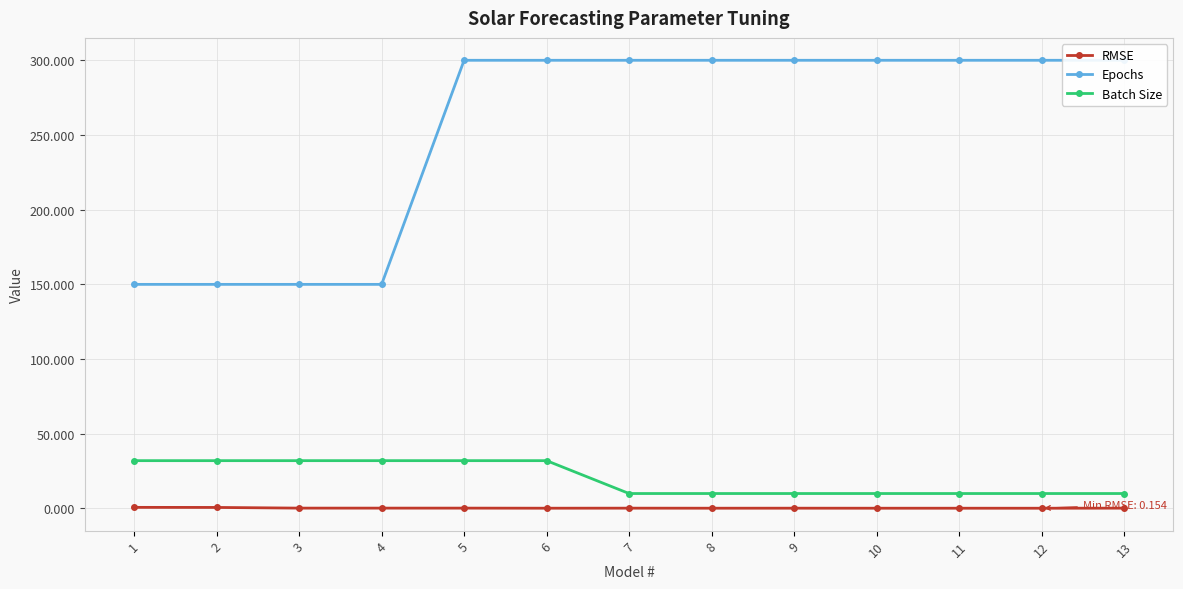

Reading right to left, transcribe all the data shown in this chart.

RMSE: 0.2	0.2	0.2	0.2	0.2	0.2	0.2	0.2	0.2	0.2	0.2	0.7	0.7
Epochs: 300.0	300.0	300.0	300.0	300.0	300.0	300.0	300.0	300.0	150.0	150.0	150.0	150.0
Batch Size: 10.0	10.0	10.0	10.0	10.0	10.0	10.0	32.0	32.0	32.0	32.0	32.0	32.0